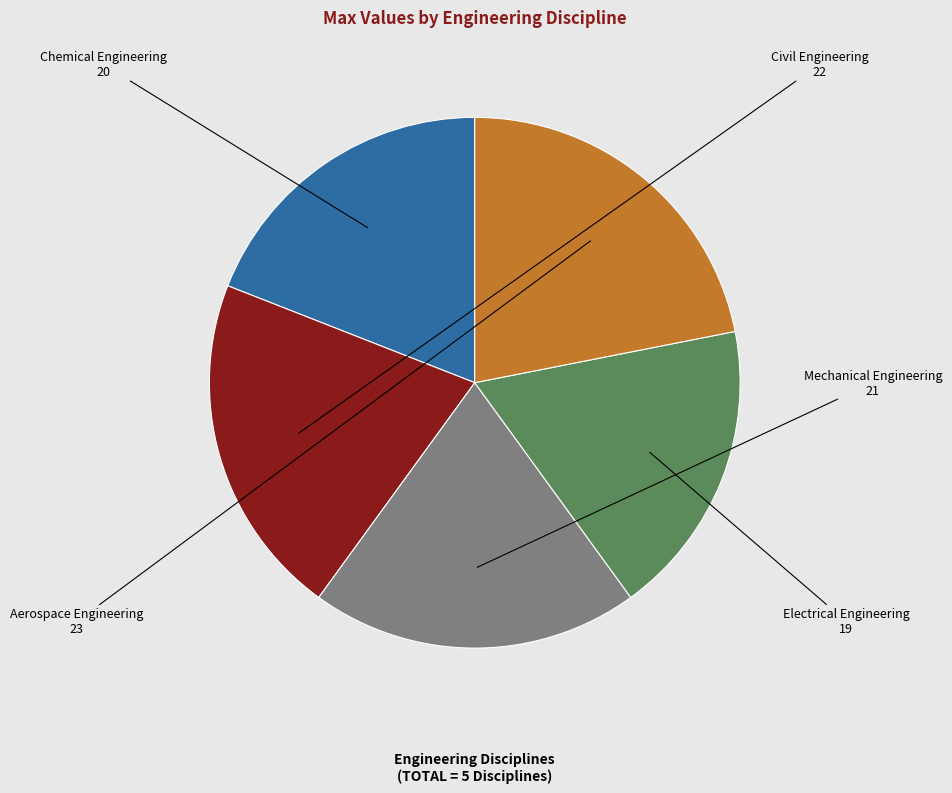

True or false: Civil Engineering accounts for 21% of the total.

True